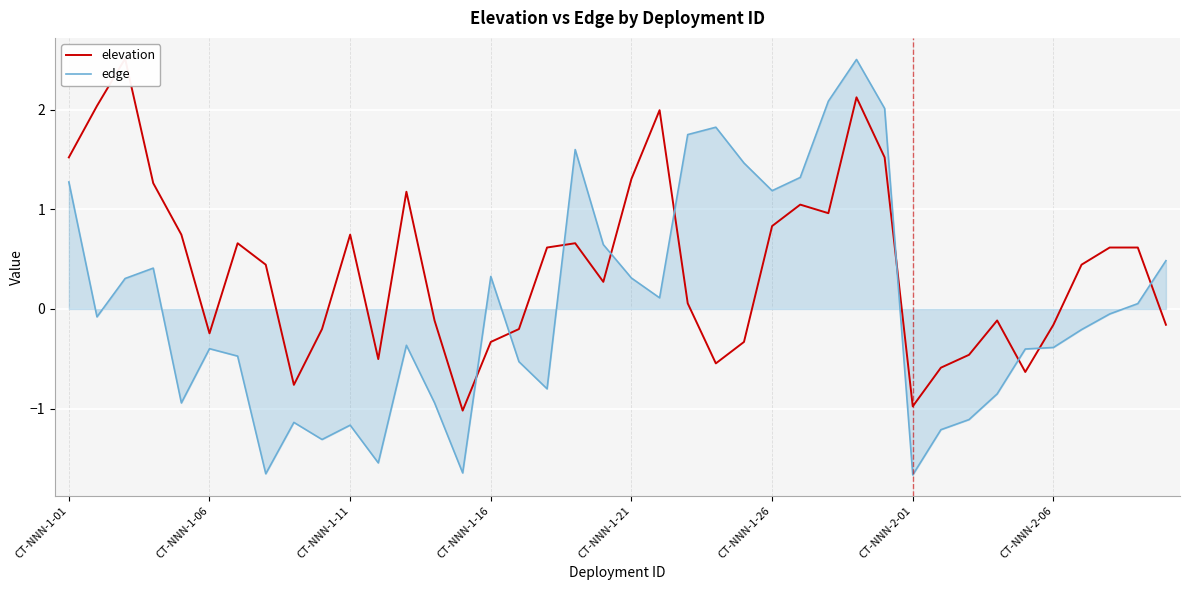

True or false: edge and elevation intersect in this chart.

True